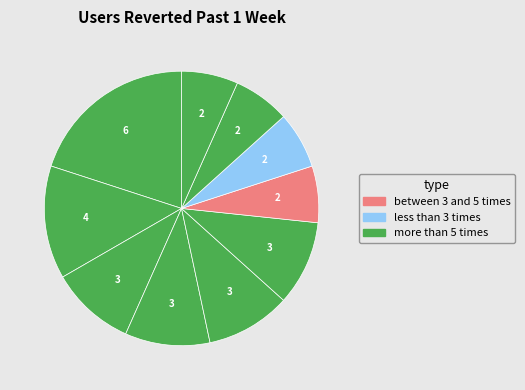

How many segments does this pie chart have?

10